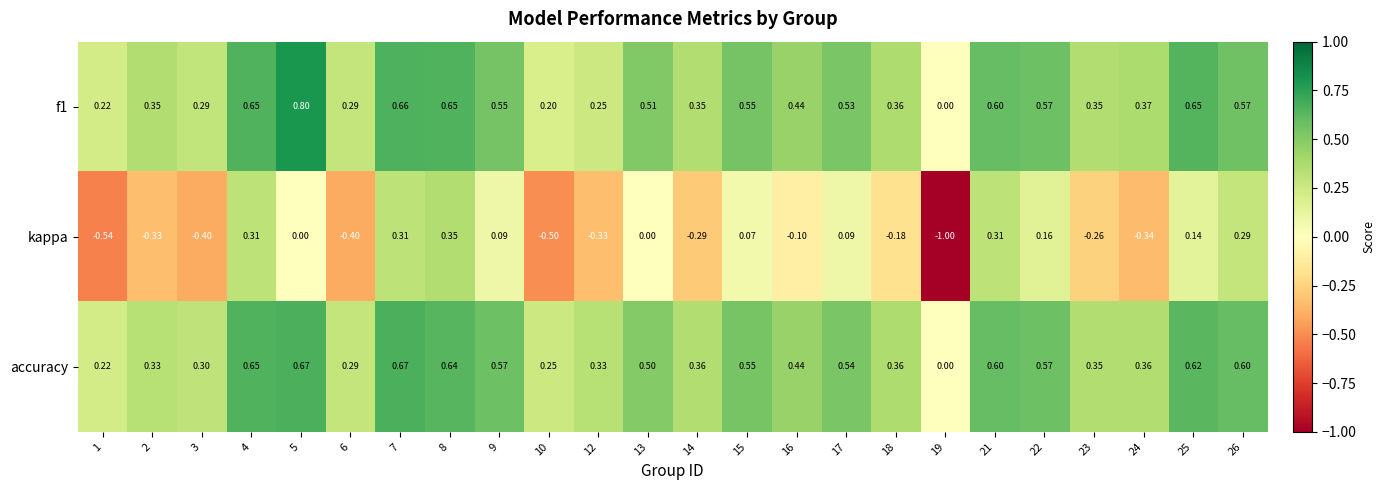

Which series has the largest total across all categories?

accuracy